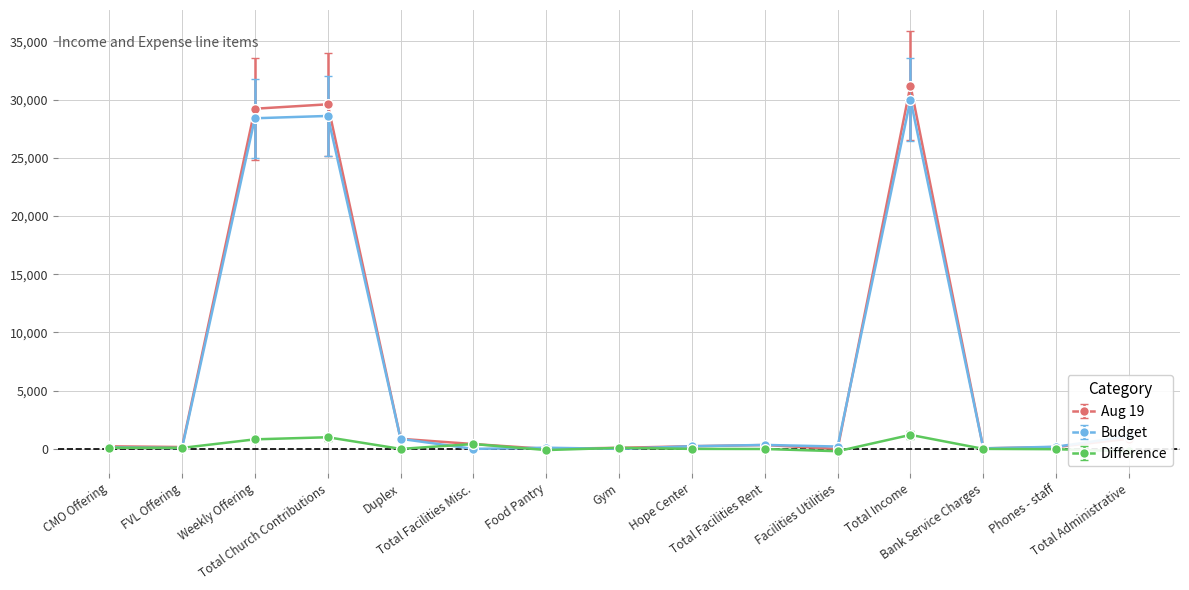

What is the highest value of the Budget series?

30006.0